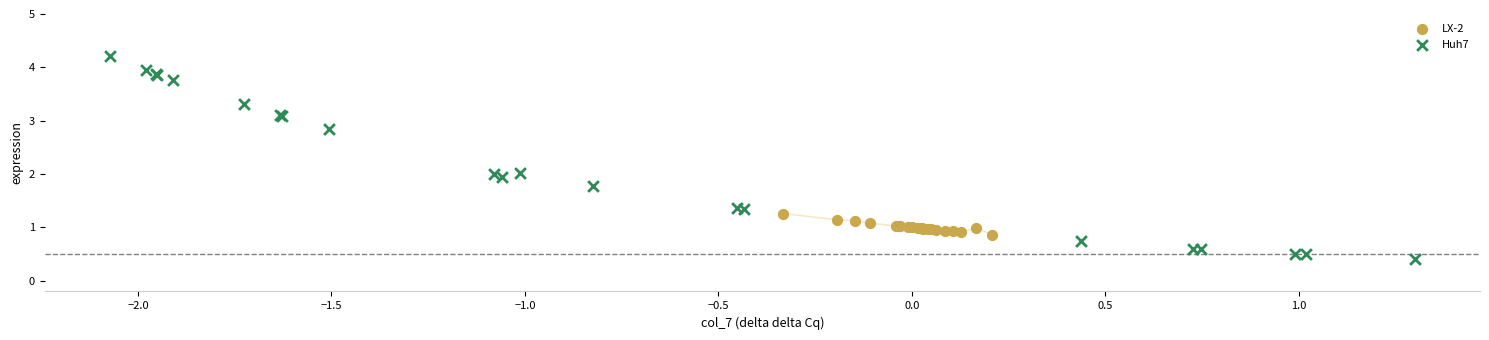

Which series has the largest Y range (max minus min)?

Huh7